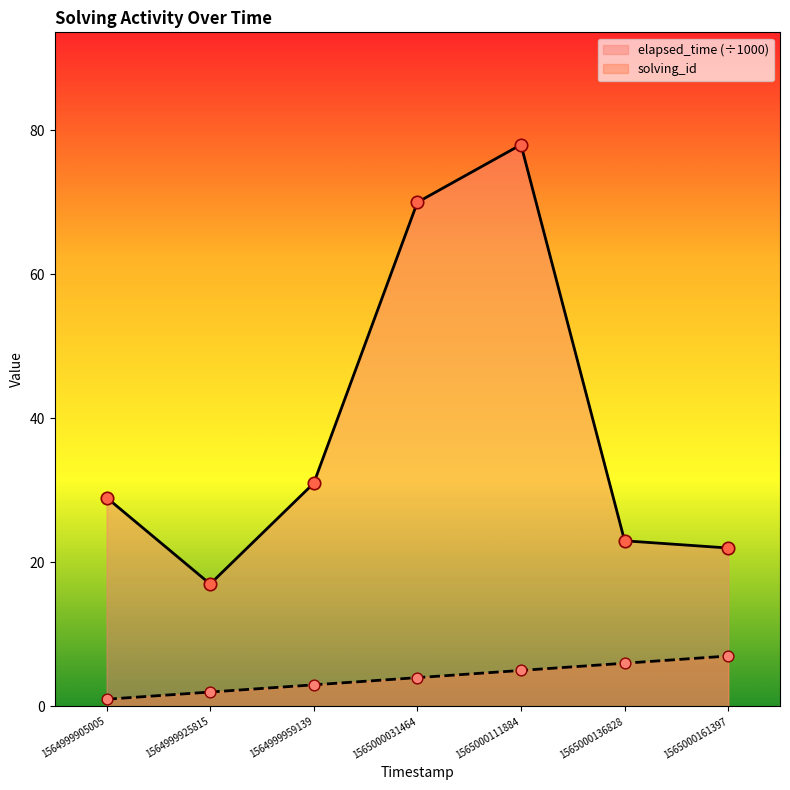

Which series has the largest total across all categories?

elapsed_time (÷1000)